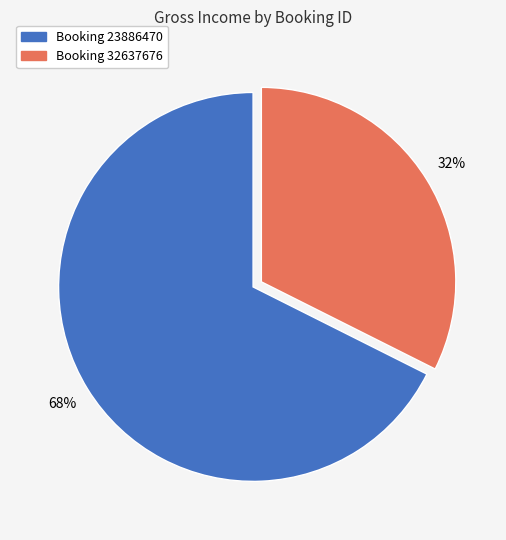

Which category has the biggest portion of the pie?

23886470